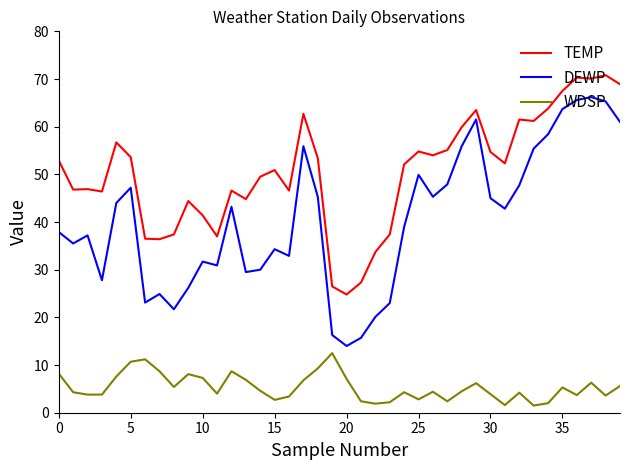

In TEMP, how many points are lower than both neighbors (excluding endpoints)?

11